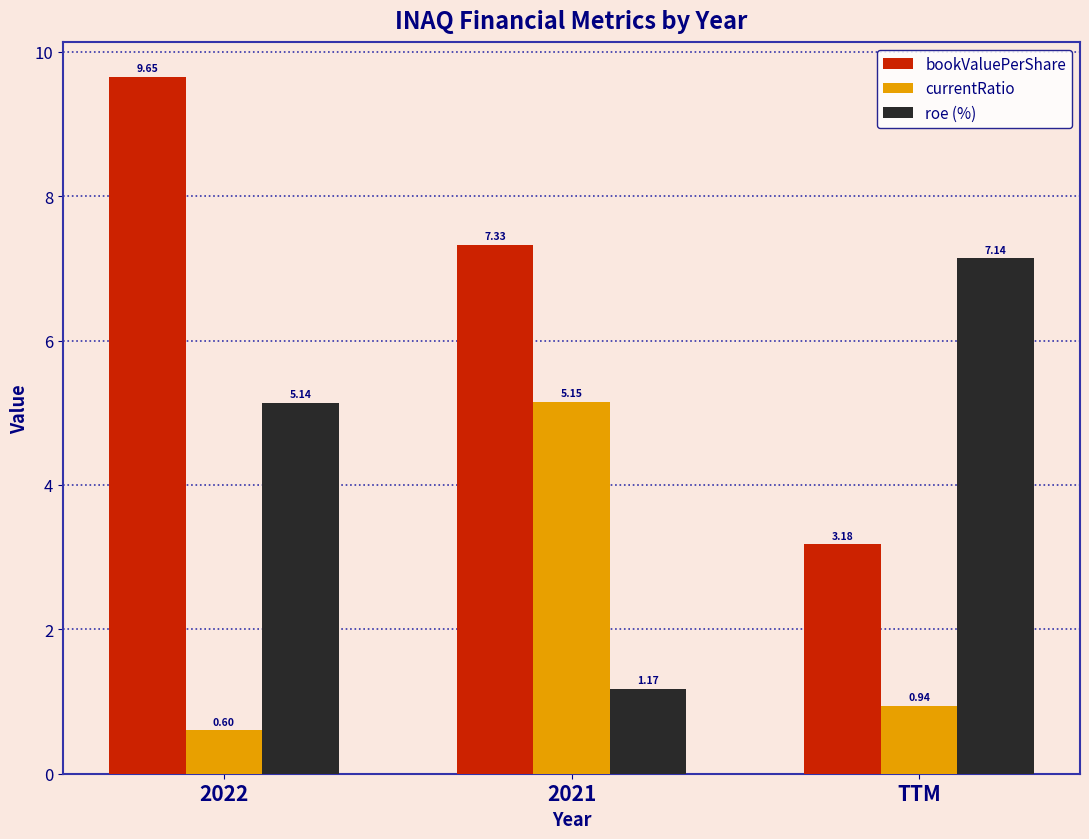

What position from the left is 2021?

2